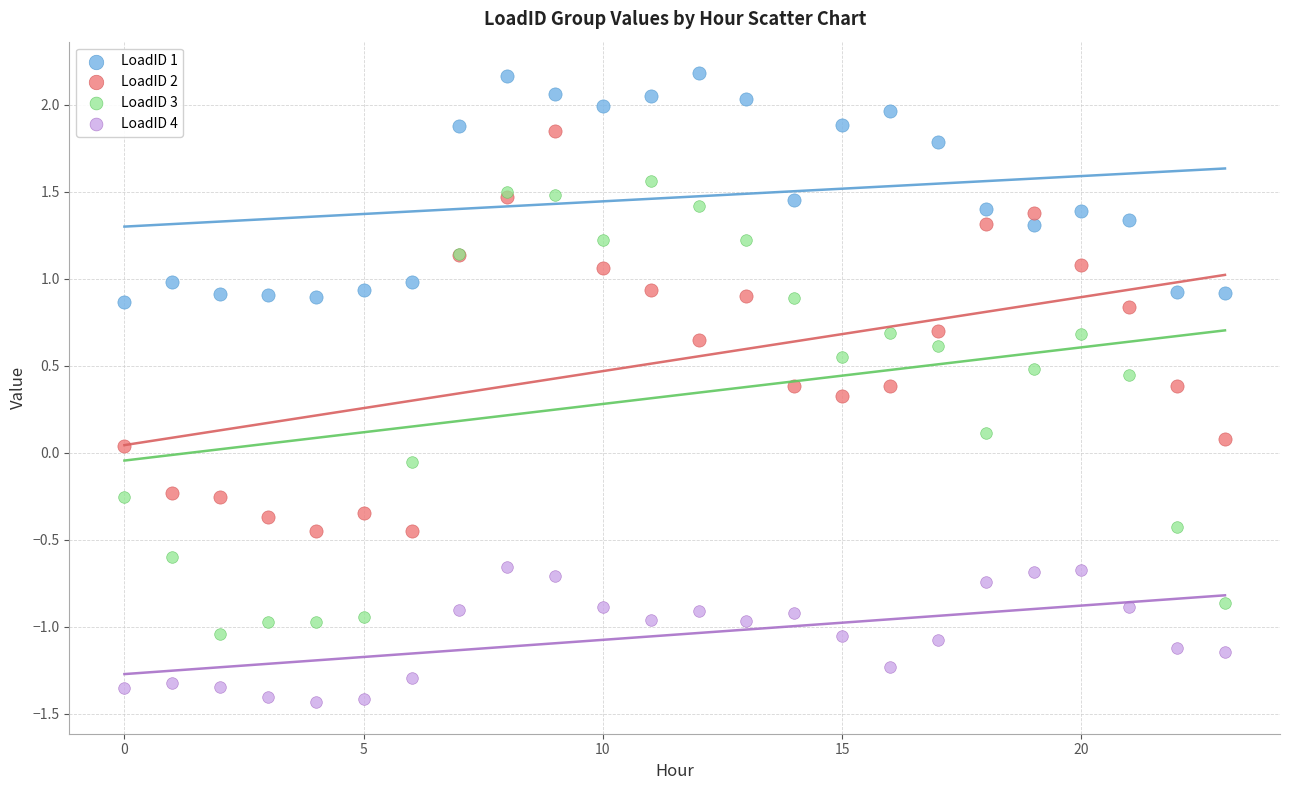

Which series has the widest spread of Y values?

LoadID 3